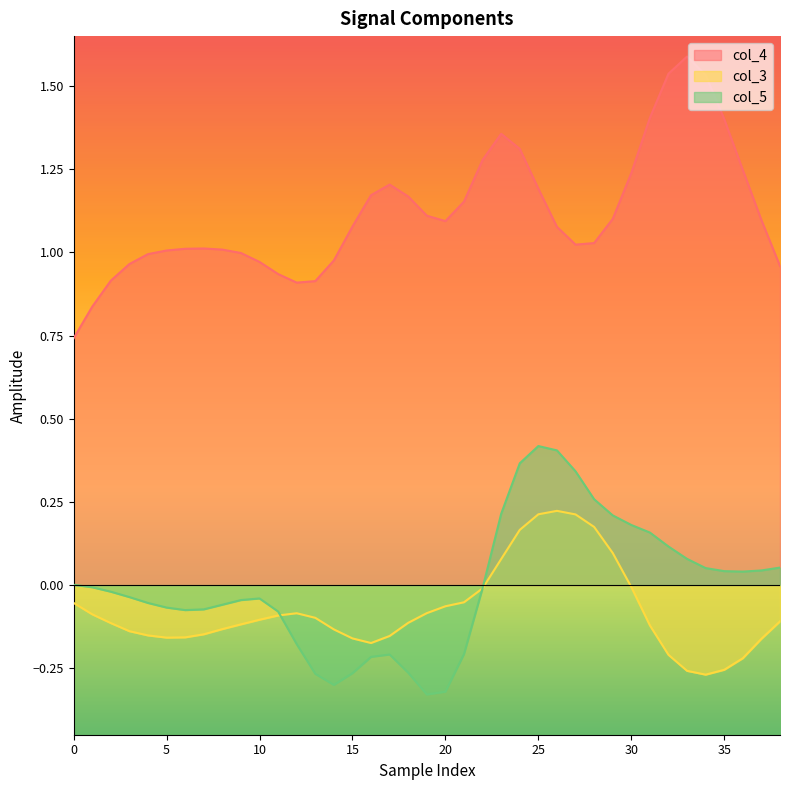

Which category has the lowest value across all series?

19